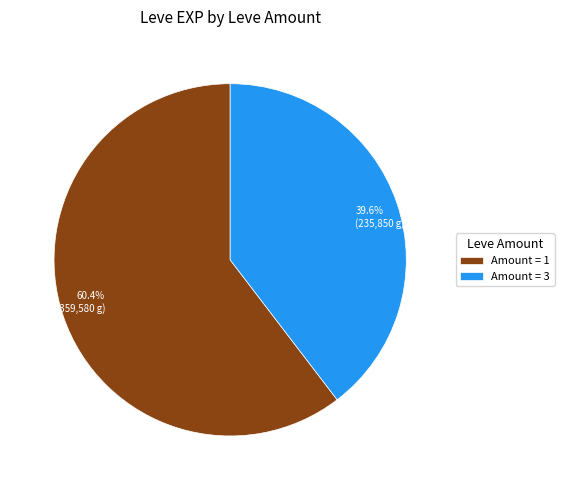

Which slice is the largest?

Amount = 1